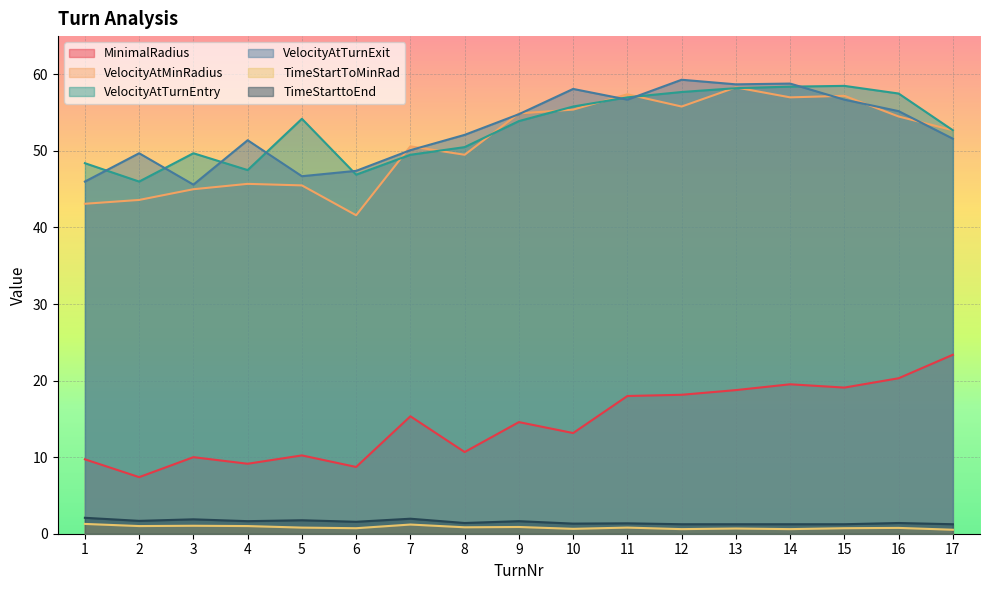

The value of VelocityAtTurnEntry at 9 is 92.4. True or false?

False